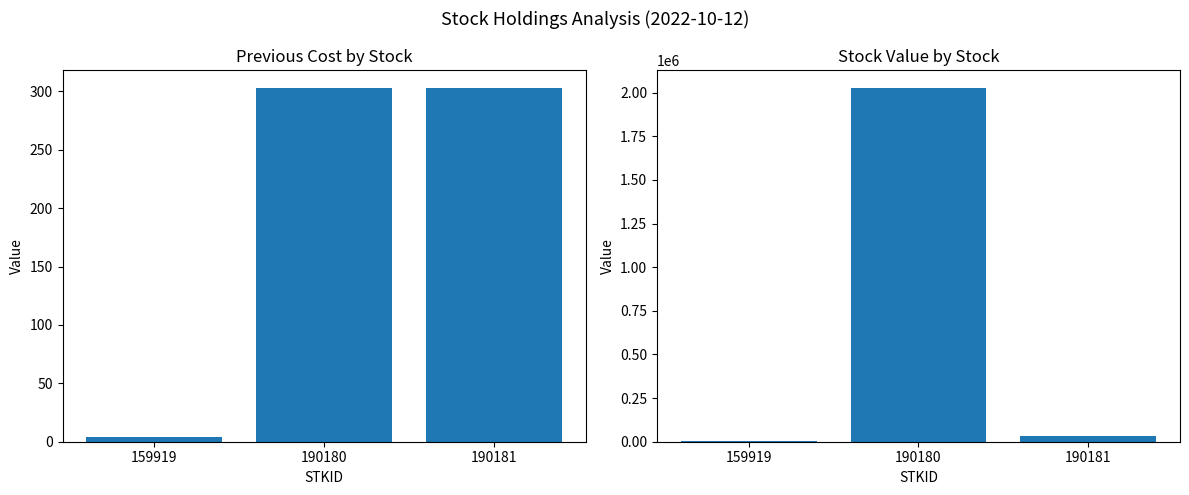

What is the difference between the second highest and minimum values in the STKVALUE series?

29036.8